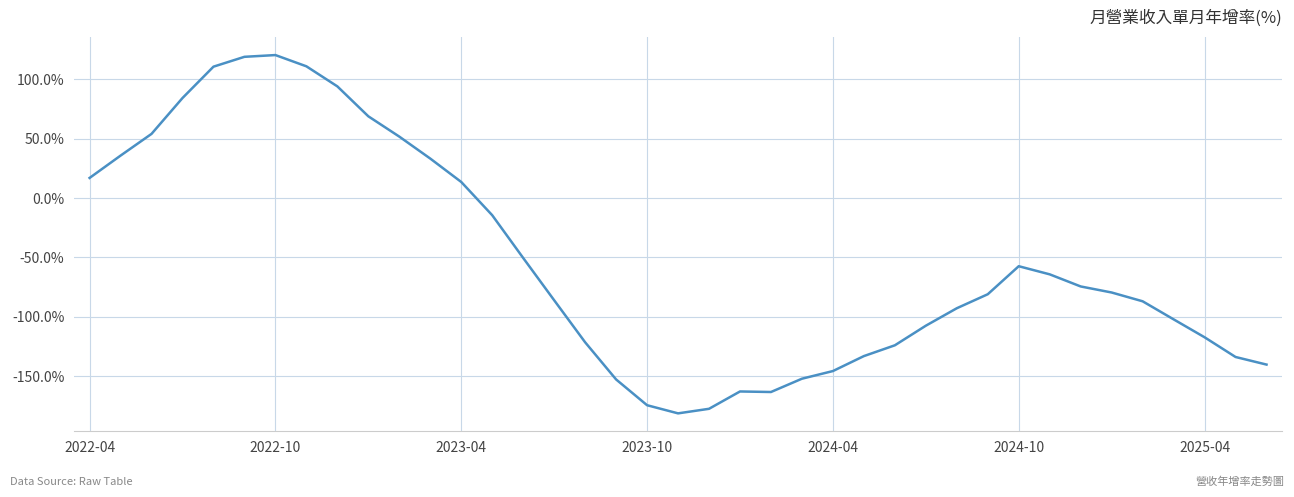

What is the smallest value displayed?

-181.4